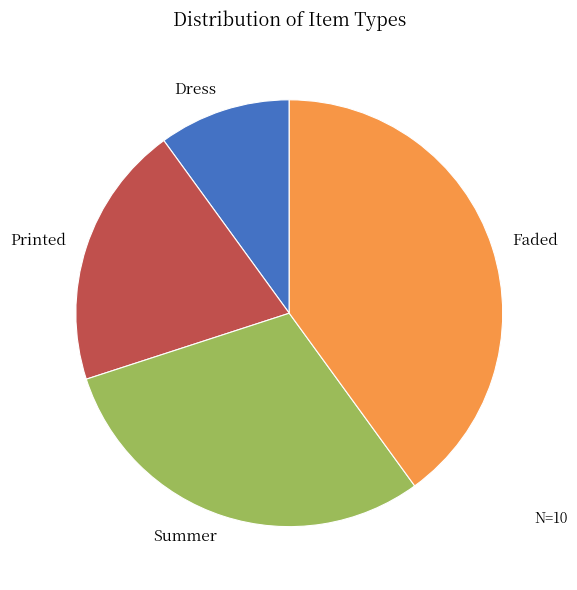

What is the change in value from Printed to Faded?

+2